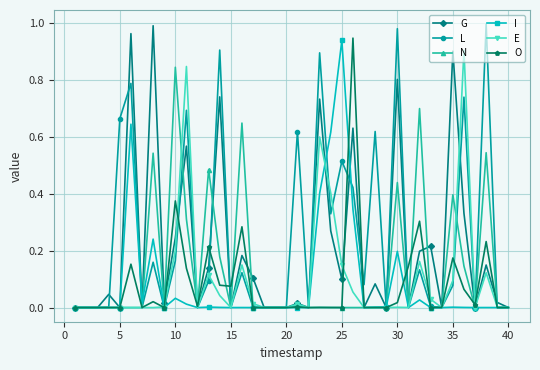

True or false: I has more than 2 points higher than both neighbors.

True